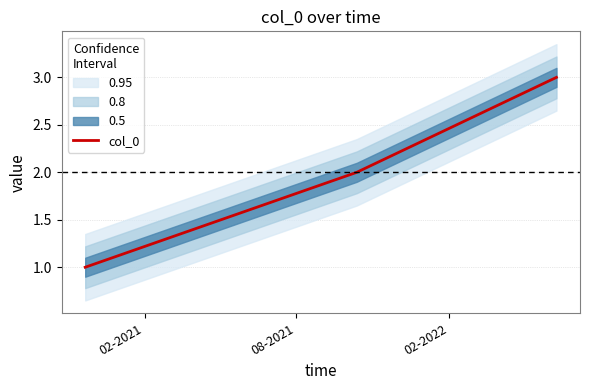

What position from the right is 02-2022?

1